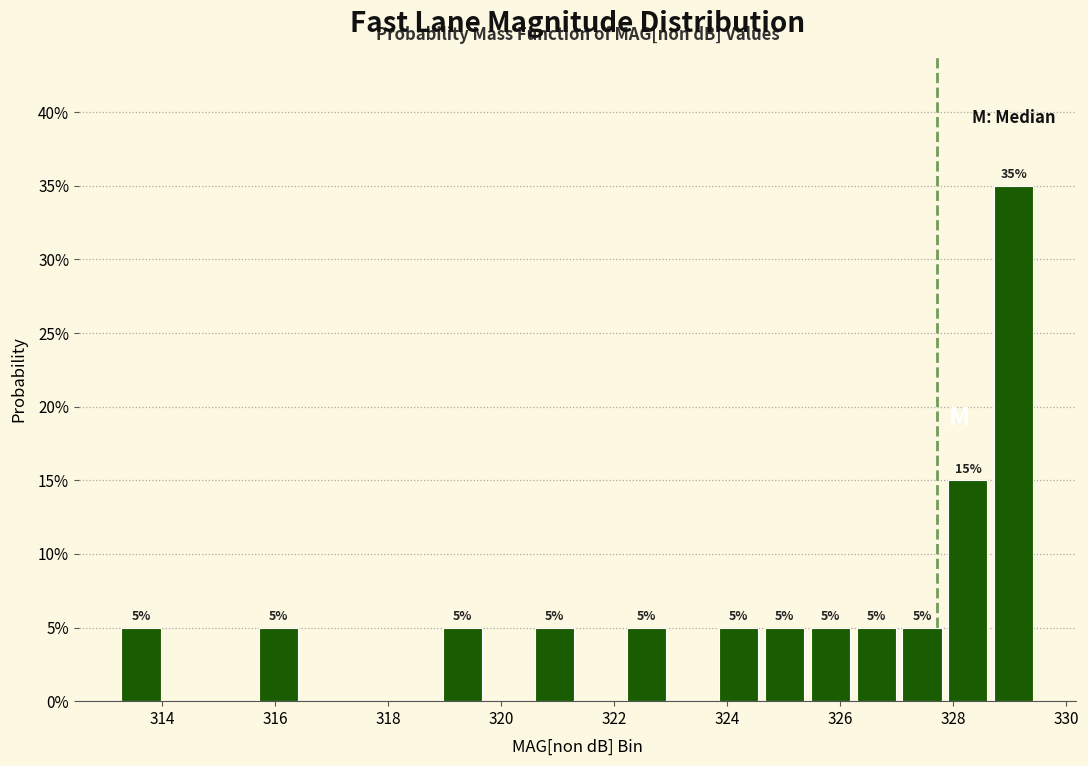

Which range on the x-axis has the tallest bar?

328.6 to 329.4